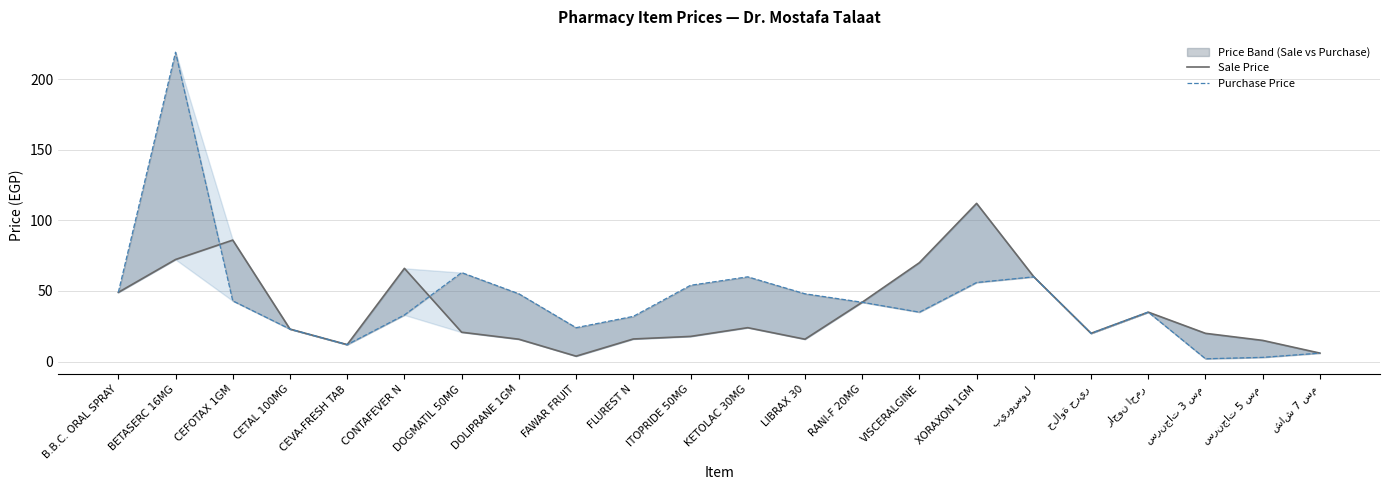

Where is the first local minimum for Purchase Price?

CEVA-FRESH TAB